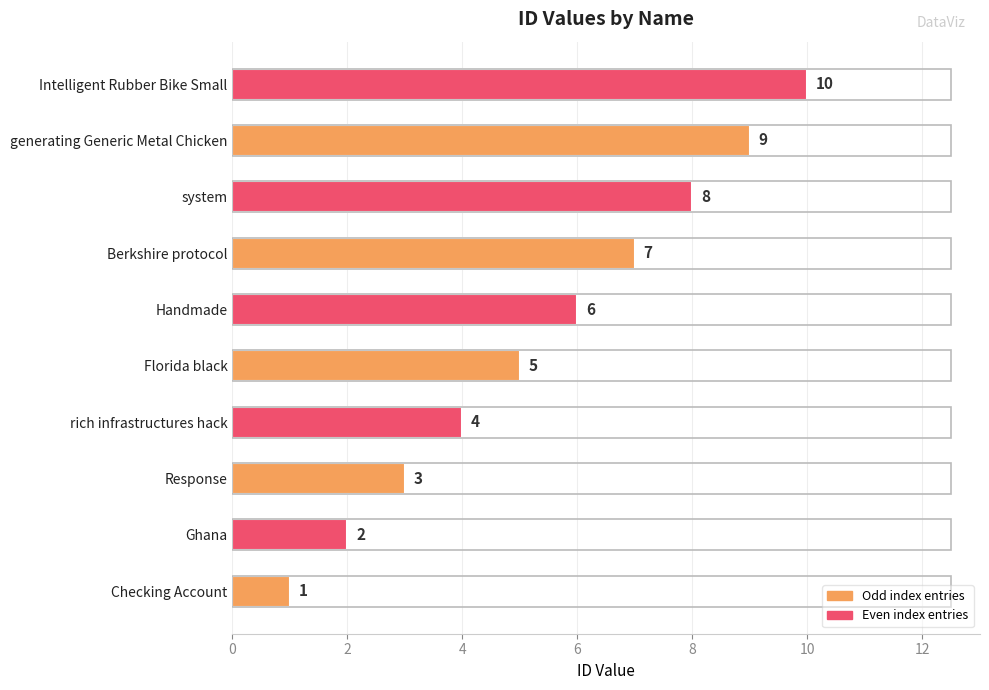

How many distinct data groups are displayed?

1